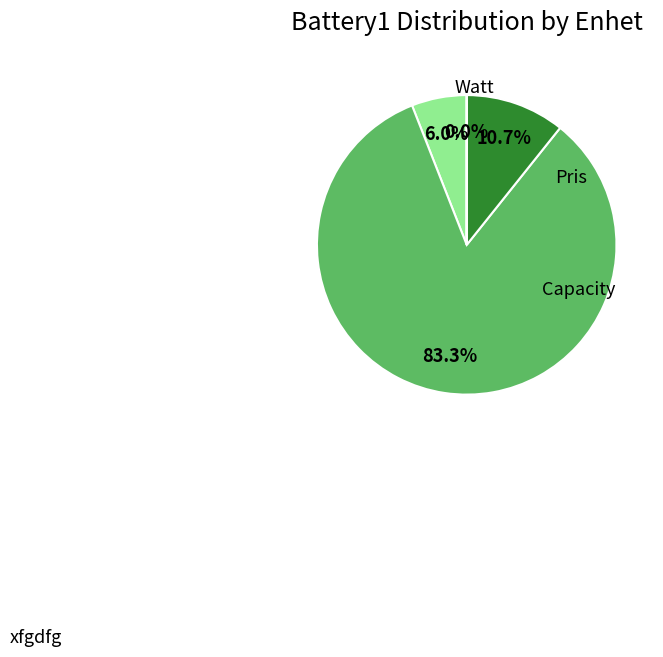

Is there any slice that represents more than half of the pie?

Yes